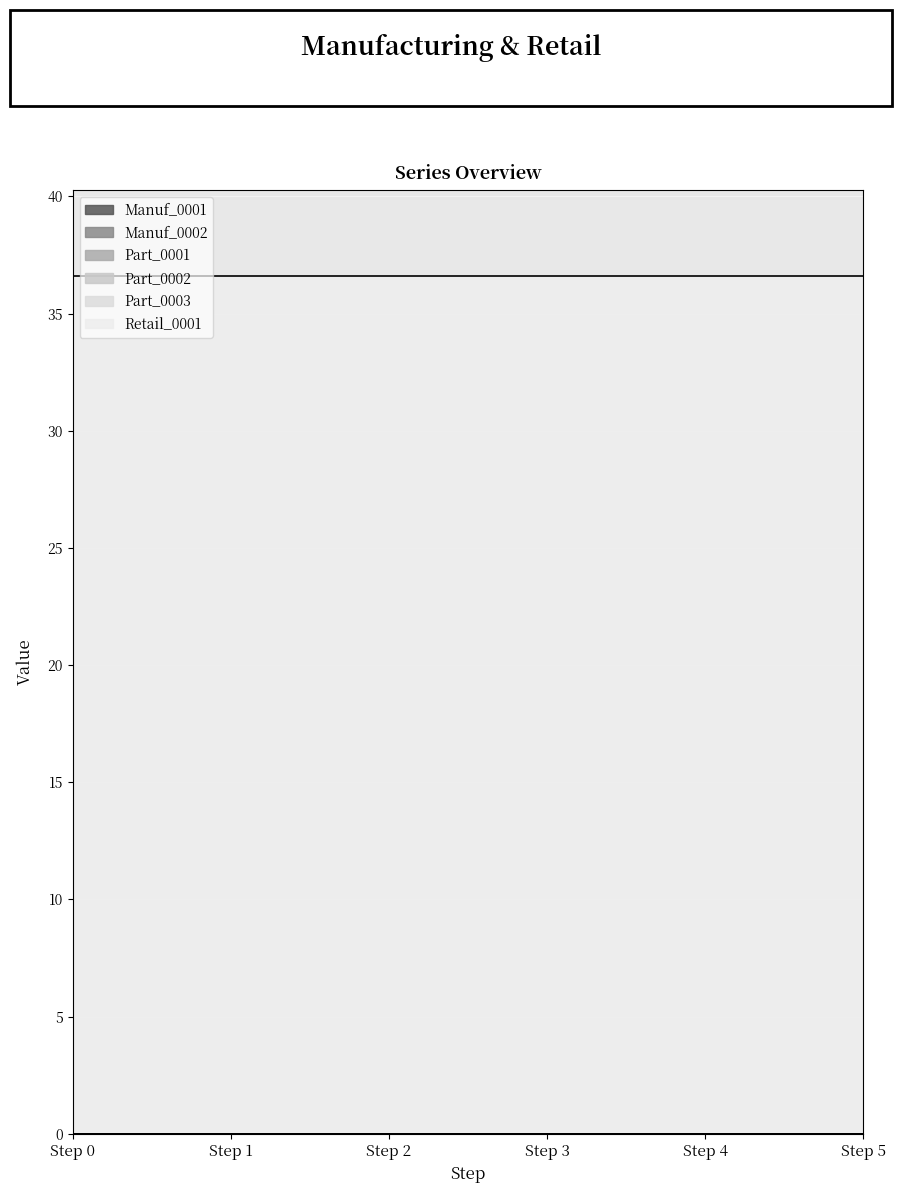

Between 2 and 5, which series saw the biggest shift?

Manuf_0001